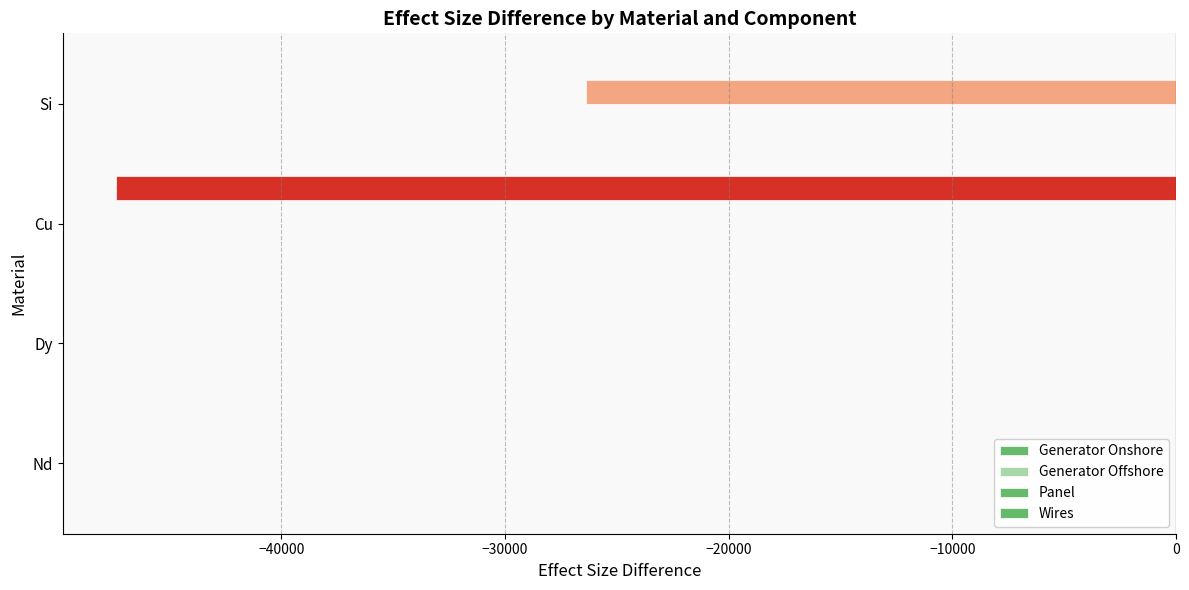

Count the number of categories in the chart.

4